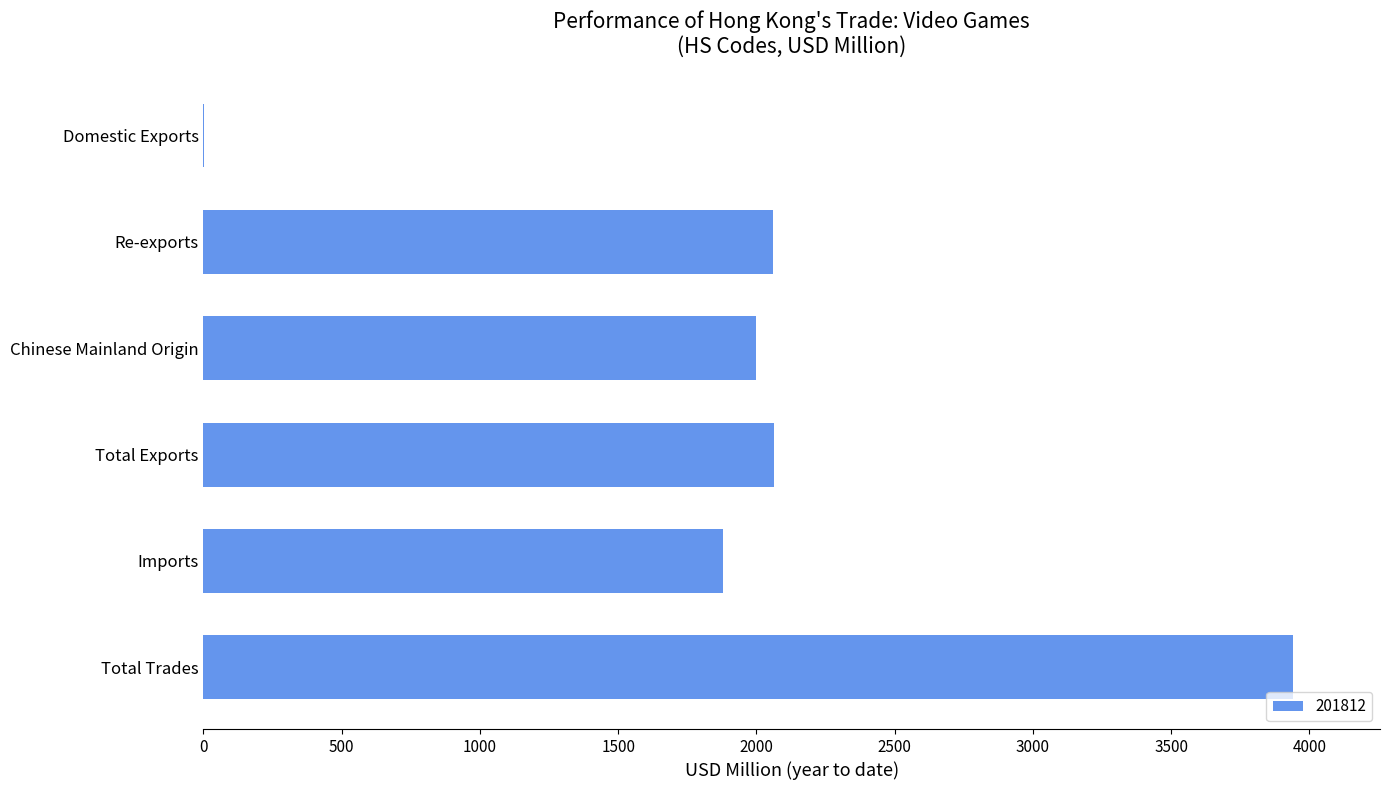

The value at Chinese Mainland Origin is 793.6. True or false?

False